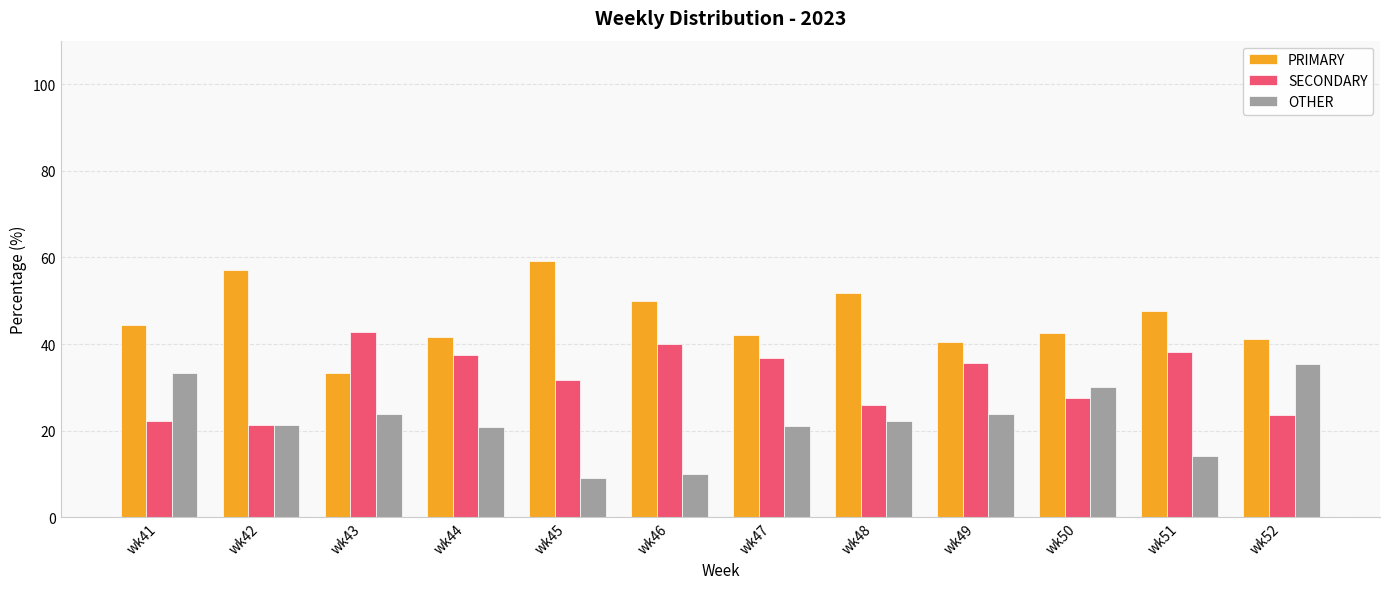

Which label corresponds to the largest value in the chart?

wk45